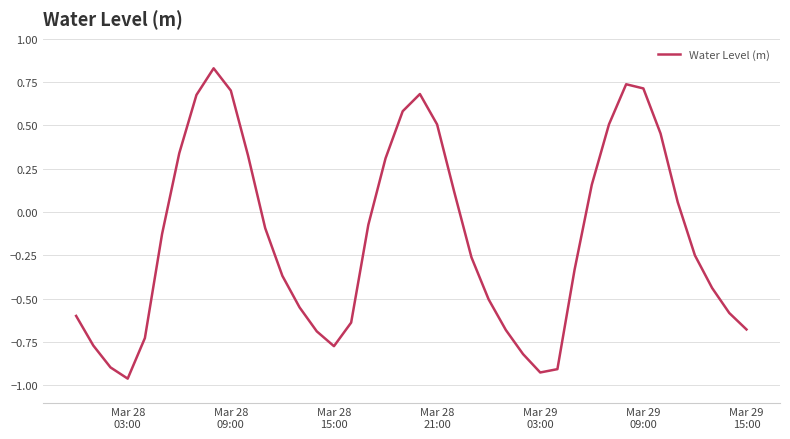

What is the difference between the maximum and minimum values?

1.8